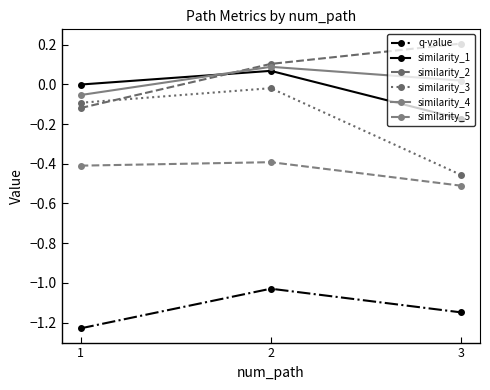

What are all the series names shown in the legend?

q-value, similarity_1, similarity_2, similarity_3, similarity_4, similarity_5